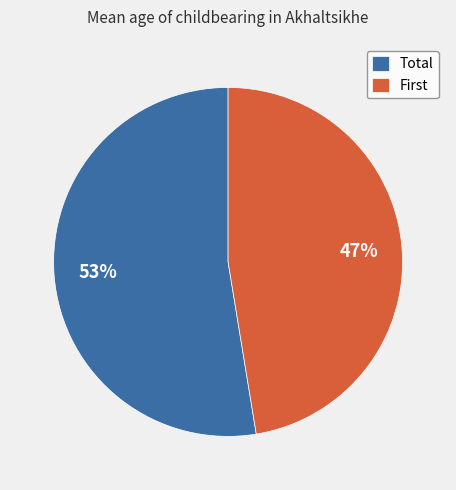

Count the number of slices in the pie.

2